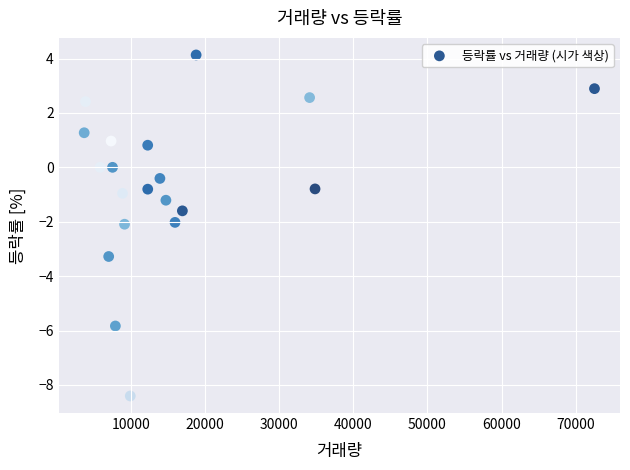

What is the range of X values (max minus min)?

68903.0